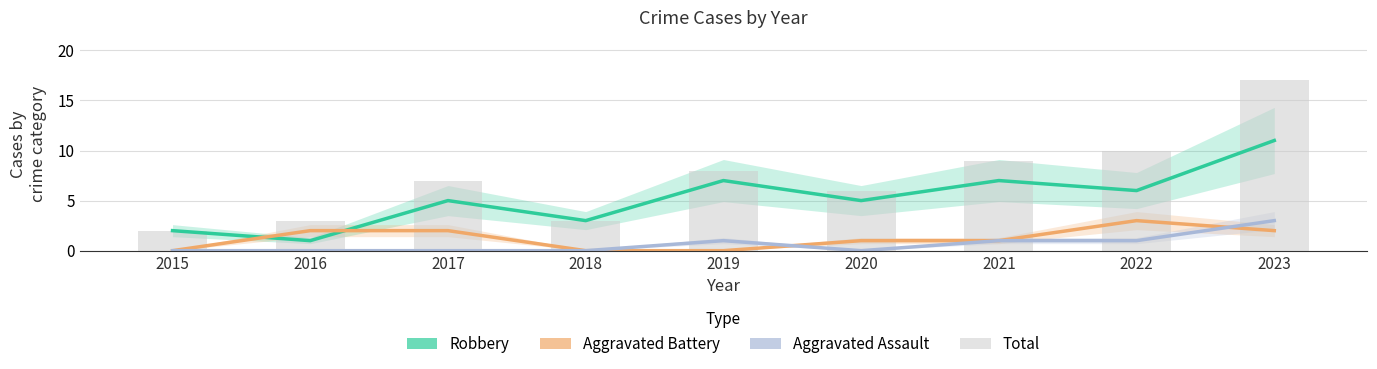

What is the value of the Aggravated Assault bar at the 8th from the left?

1